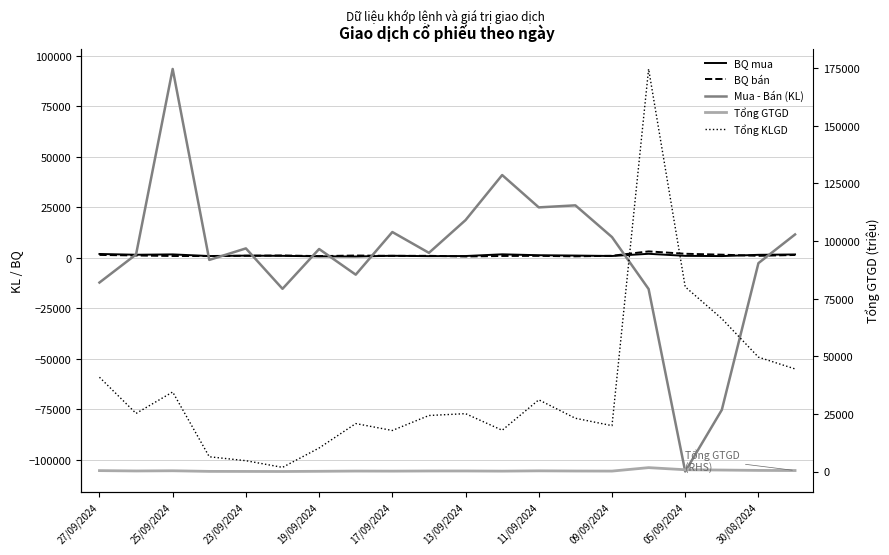

The Tổng GTGD series shows 1688 at 15. True or false?

True